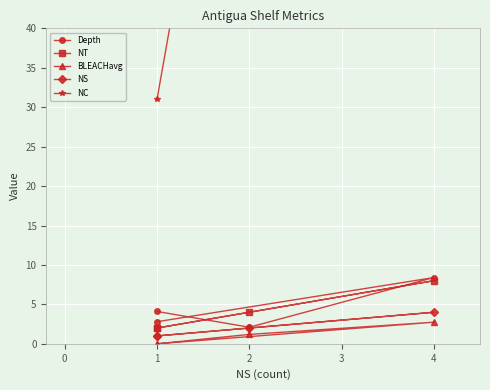

What is the maximum value for Depth?

8.4